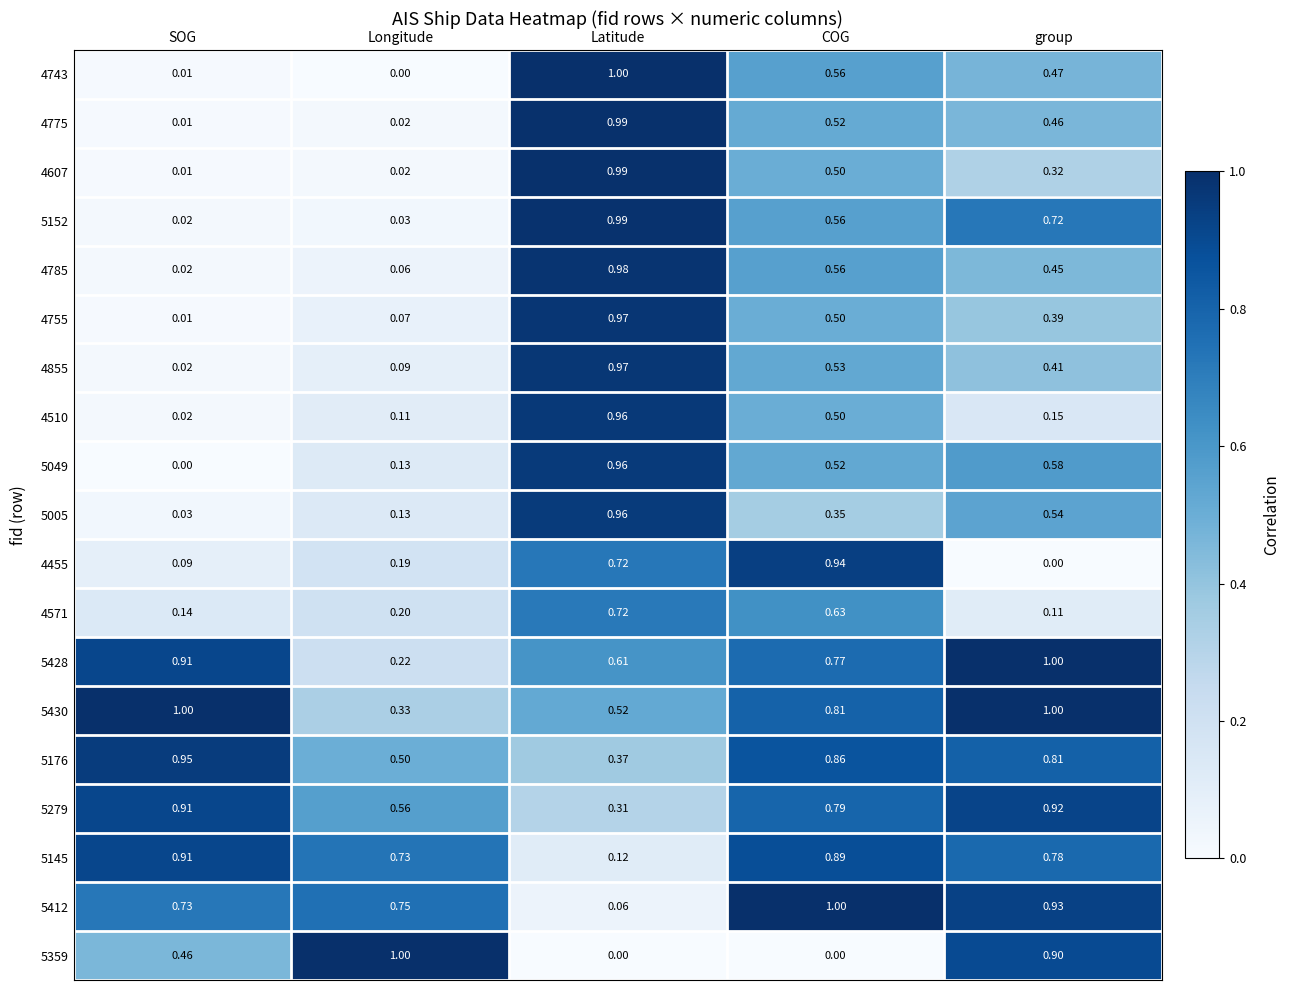

Count the number of data series in this chart.

19